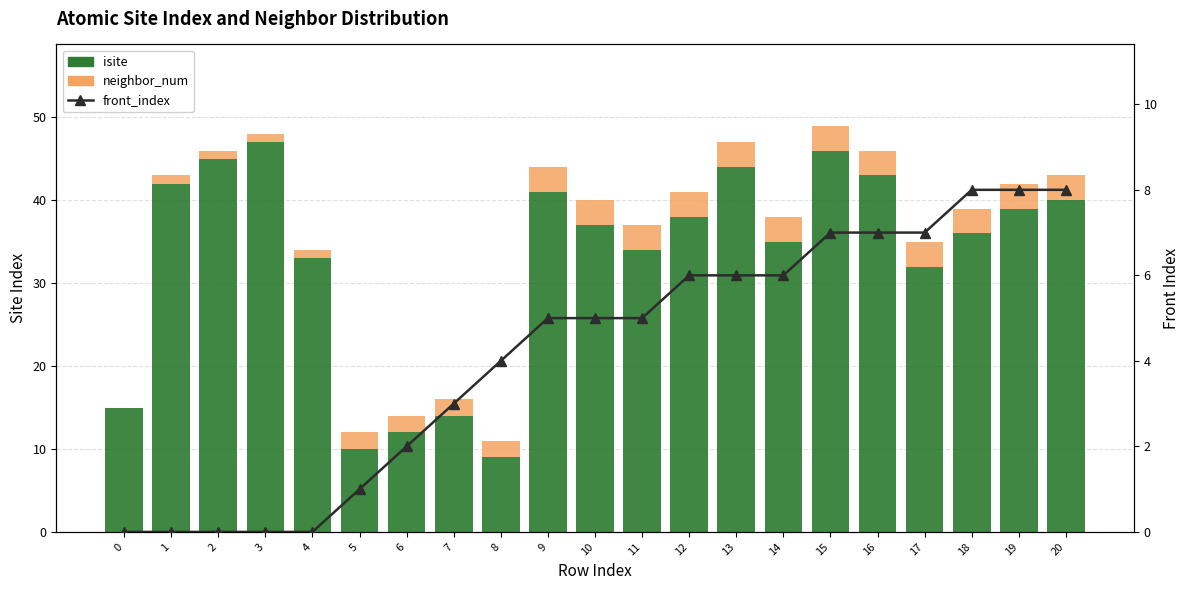

Between 15 and 19, which series saw the biggest shift?

isite